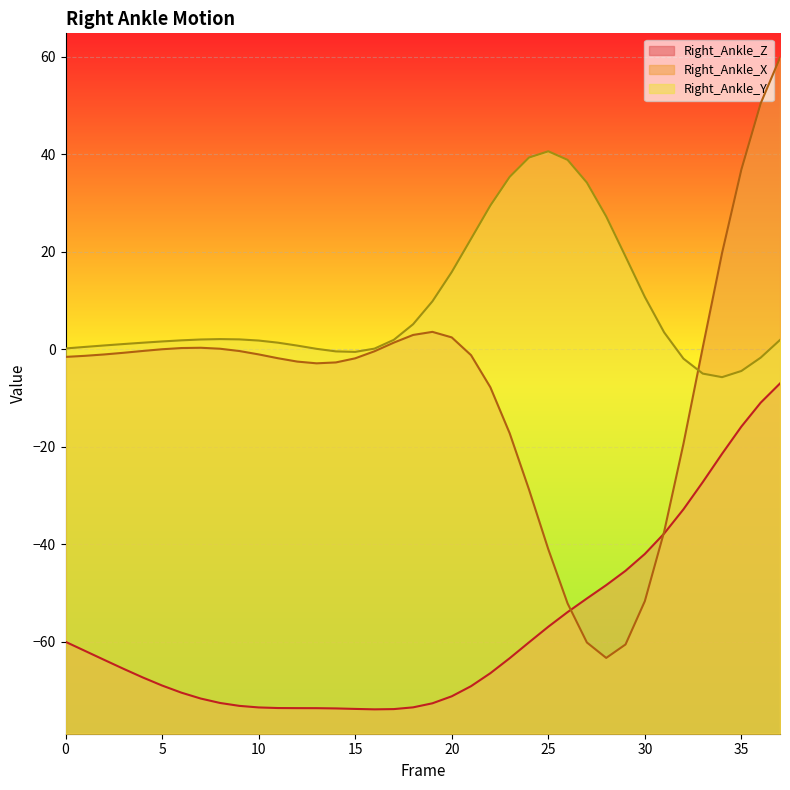

True or false: Right_Ankle_Z and Right_Ankle_Y intersect in this chart.

False